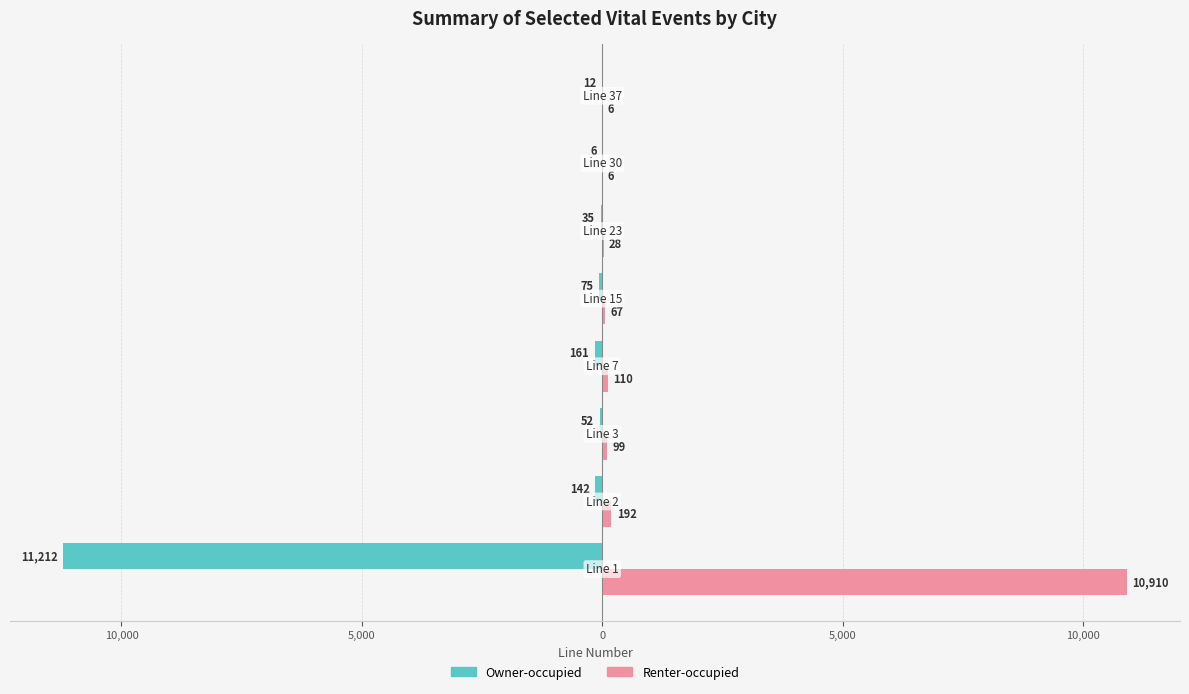

What are all the series names shown in the legend?

Owner-occupied, Renter-occupied